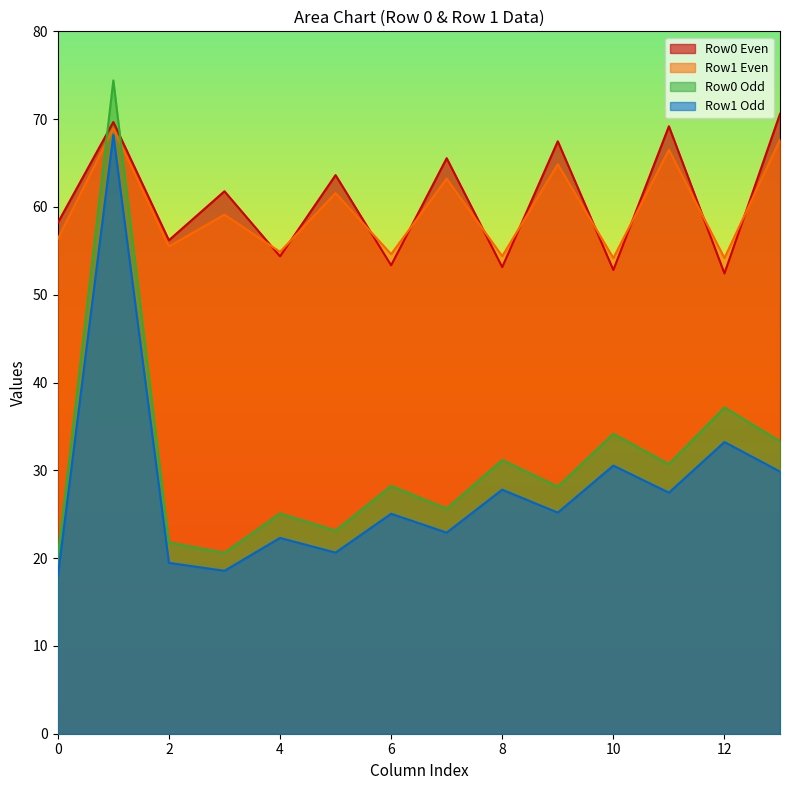

What is the difference between the highest and lowest values at 54.37462911?

54.3